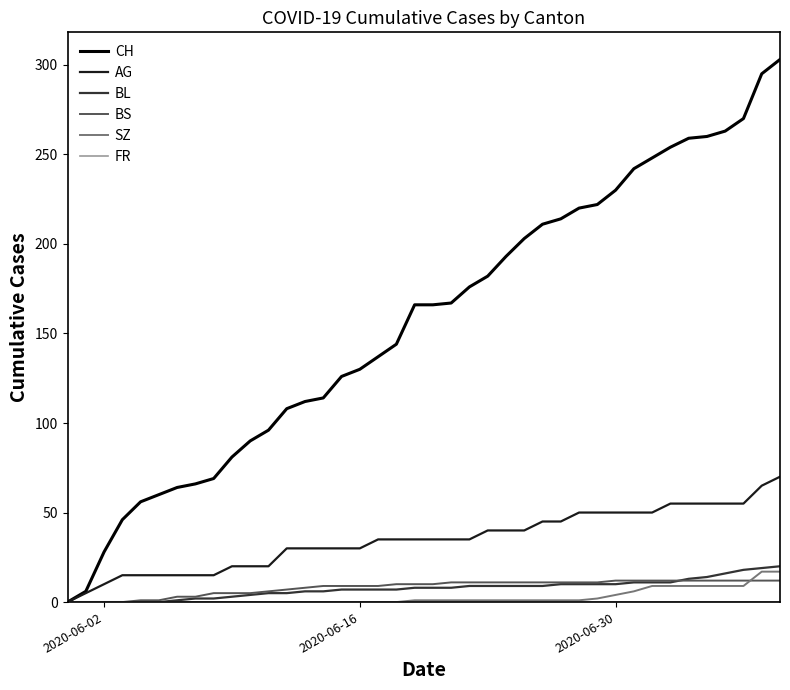

What is the highest value of the BS series?

12